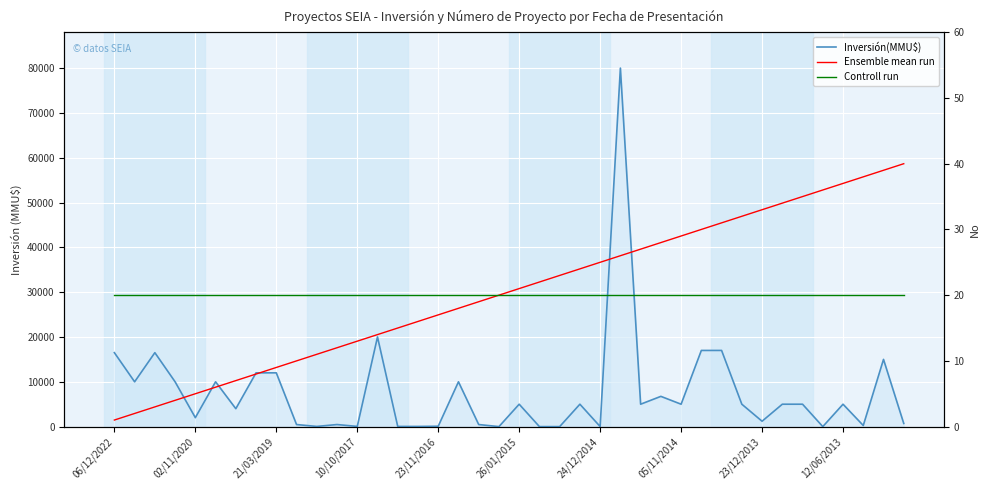

How many lines are shown in the chart?

3